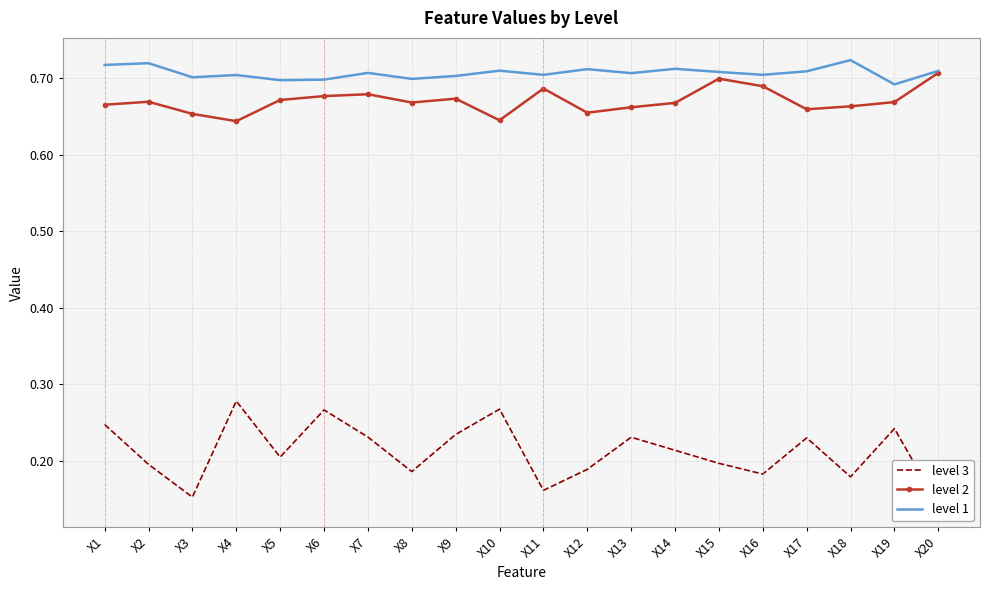

What is the value of the level 2 point at the 11th from the left?

0.7